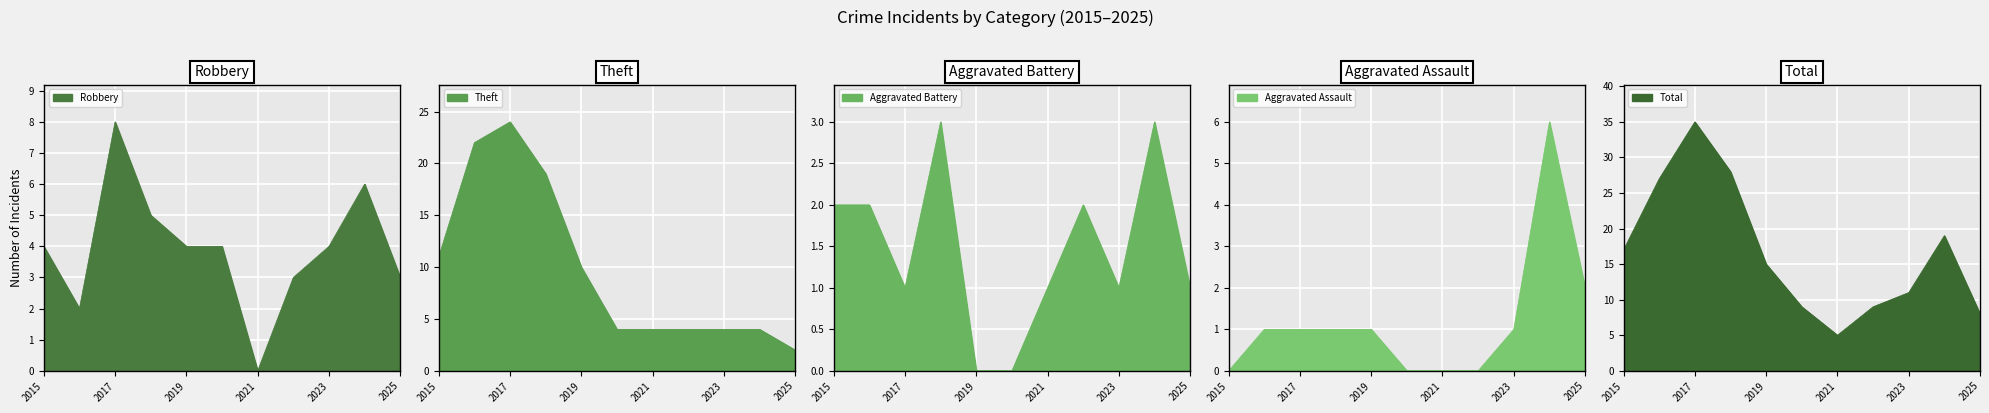

The Aggravated Battery series shows 2 at 2022. True or false?

True